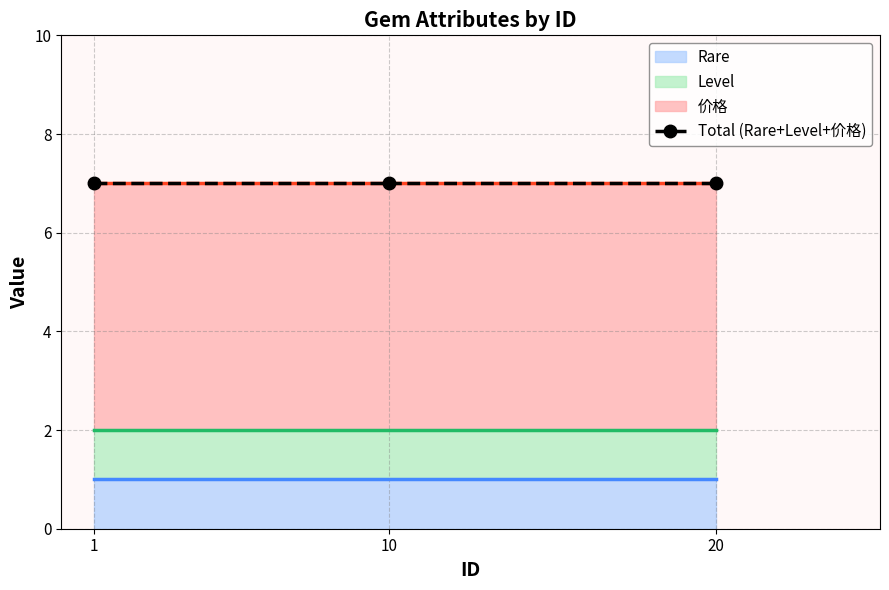

Reading left to right, extract all data points from this chart.

Rare: 1=1	10=1	20=1
Level: 1=1	10=1	20=1
价格: 1=5	10=5	20=5